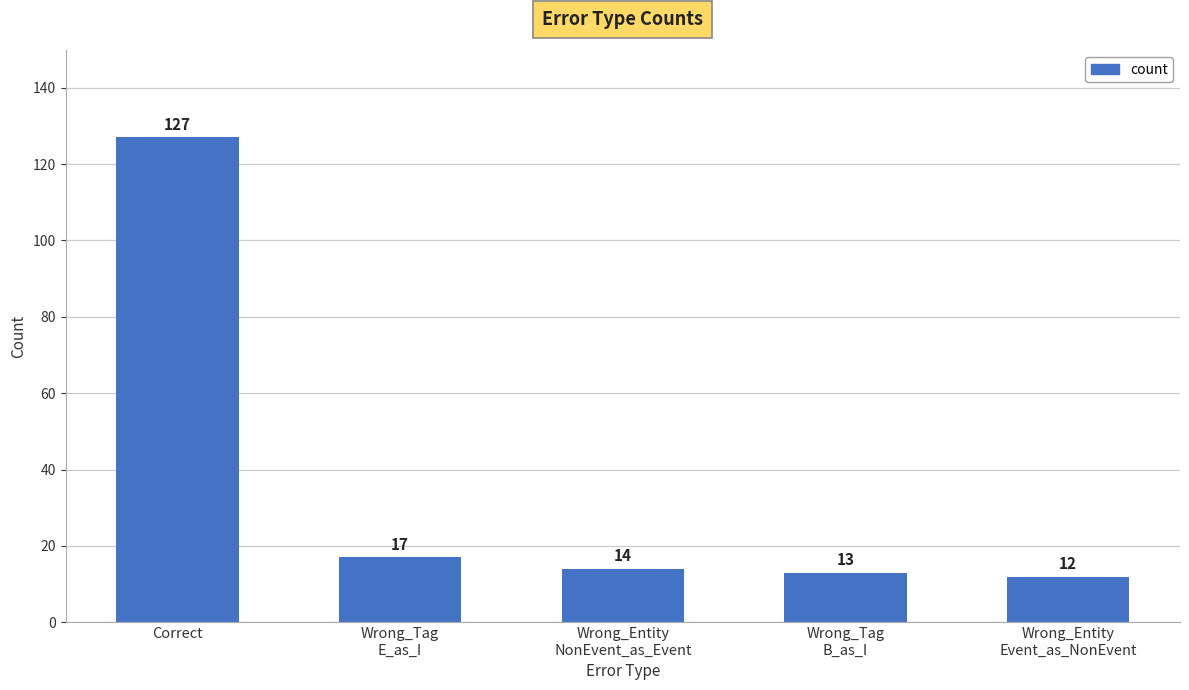

What is the smallest value displayed?

12